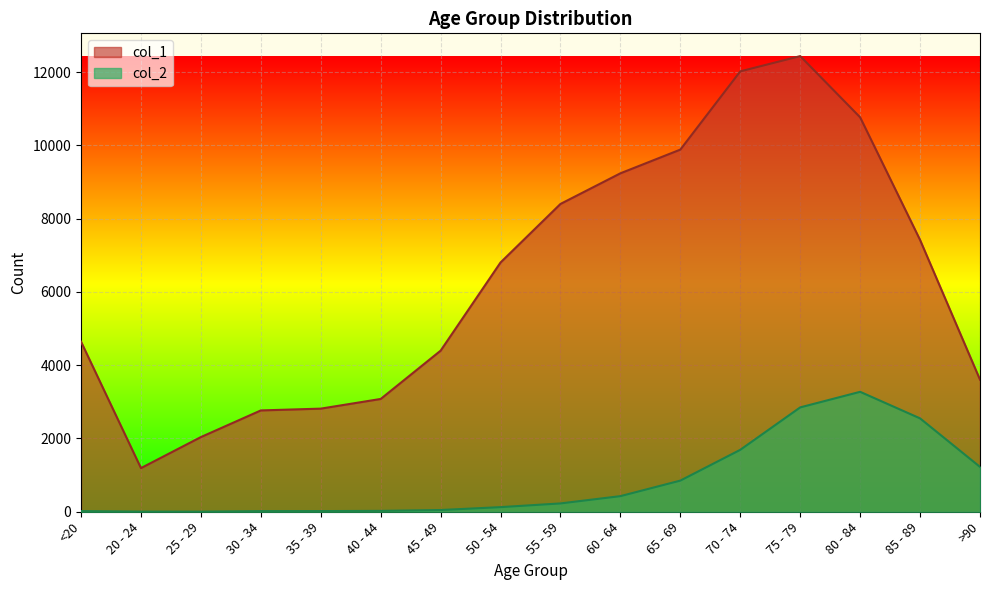

Where is the first local maximum for col_1?

75 - 79